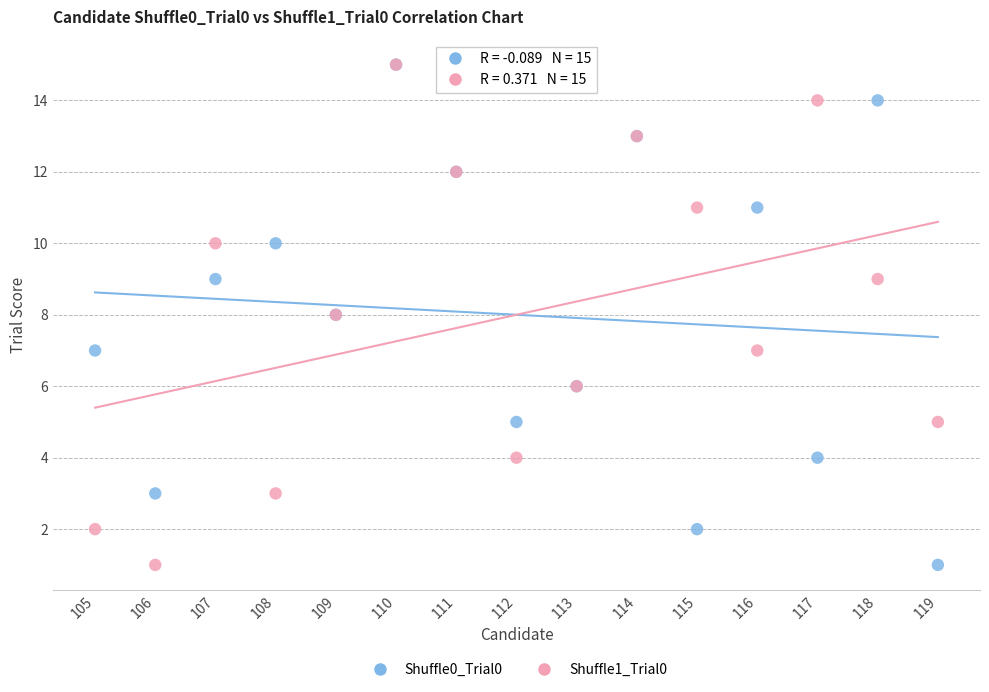

What are all the series names shown in the legend?

Shuffle0_Trial0, Shuffle1_Trial0